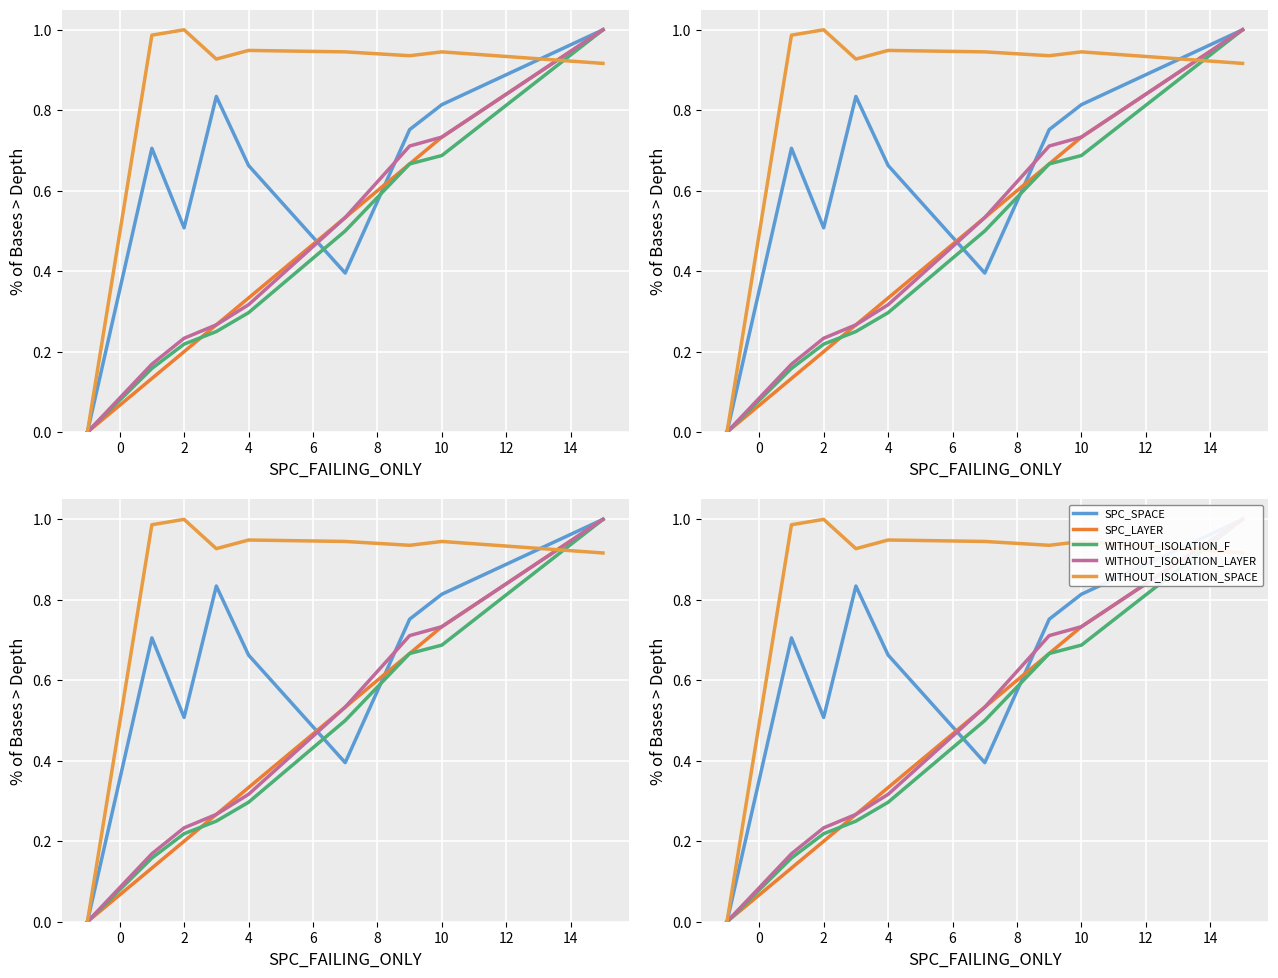

Between 8 and 10, which series saw the biggest shift?

SPC_SPACE